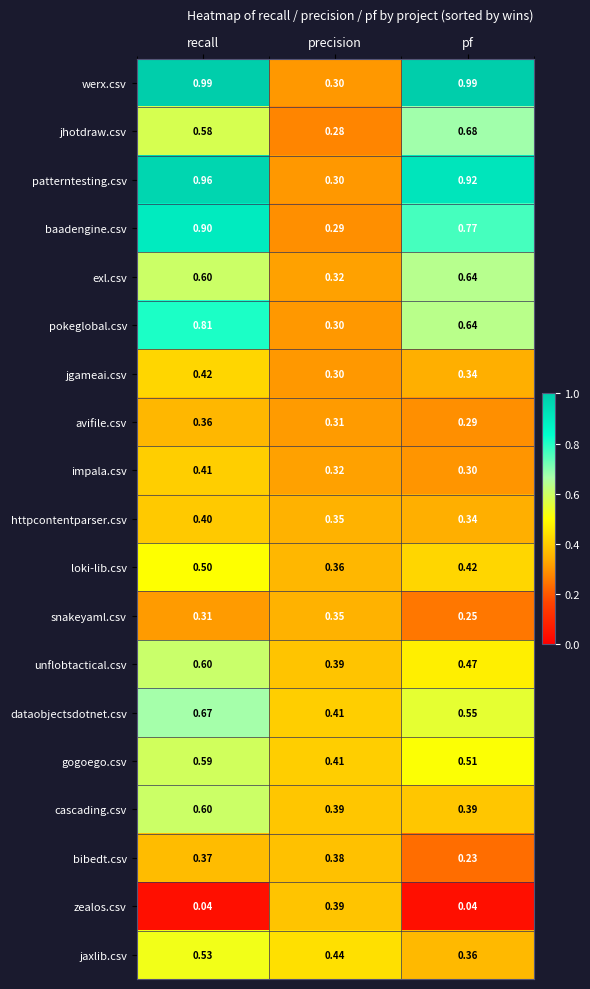

Which series has the largest total across all categories?

werx.csv